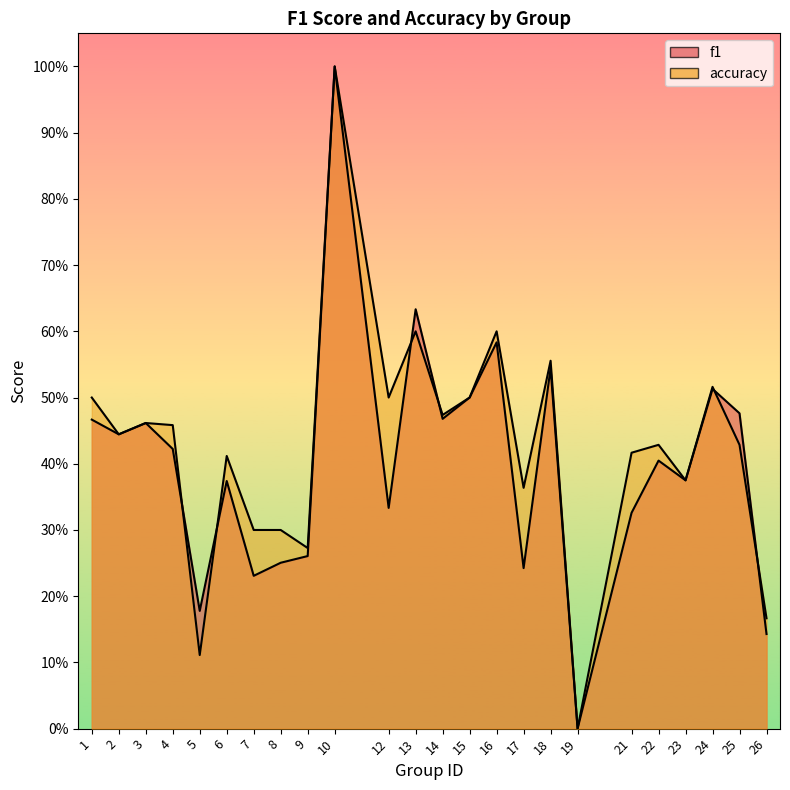

What is the maximum value shown in the chart?

1.0